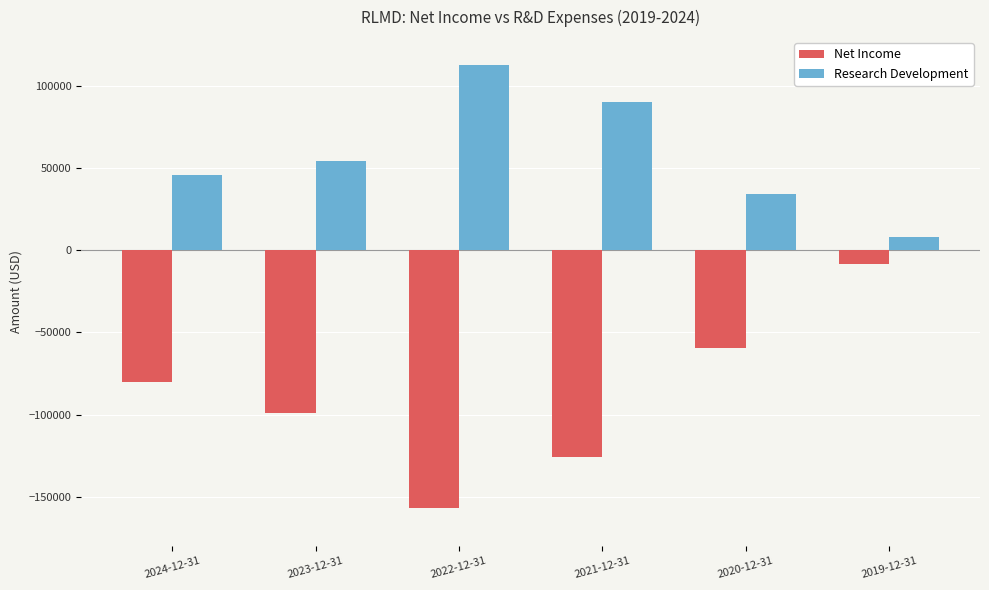

How many data points in Net Income are above -80000?

2